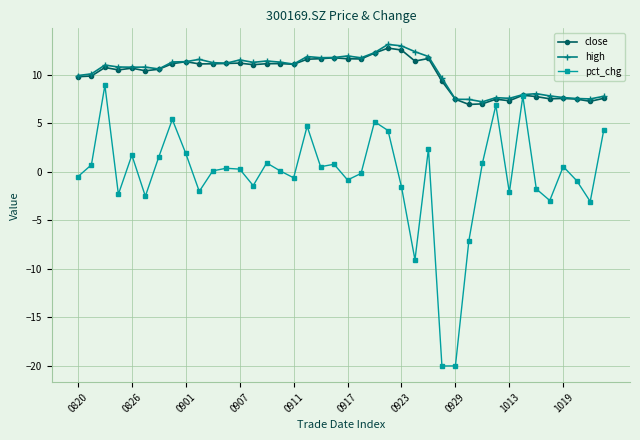

Which series has the largest range (max minus min)?

pct_chg